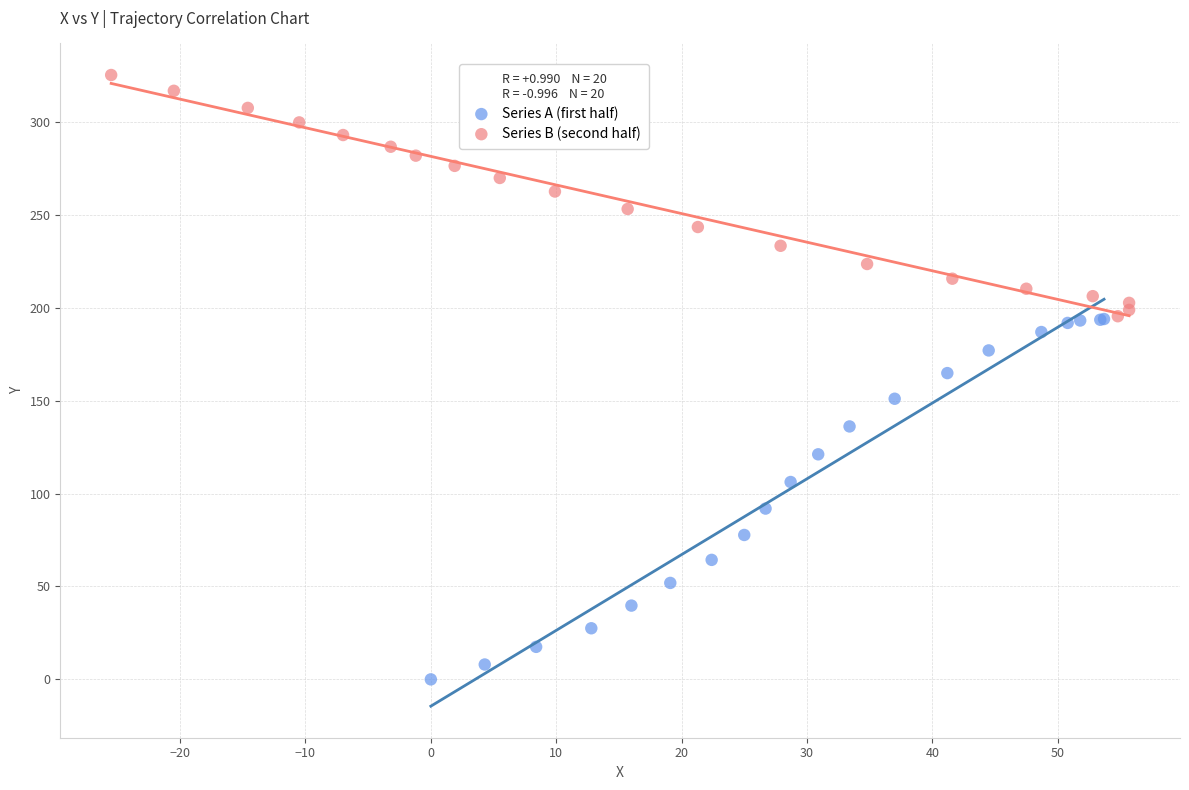

What are all the series names shown in the legend?

Series A (first half), Series B (second half)